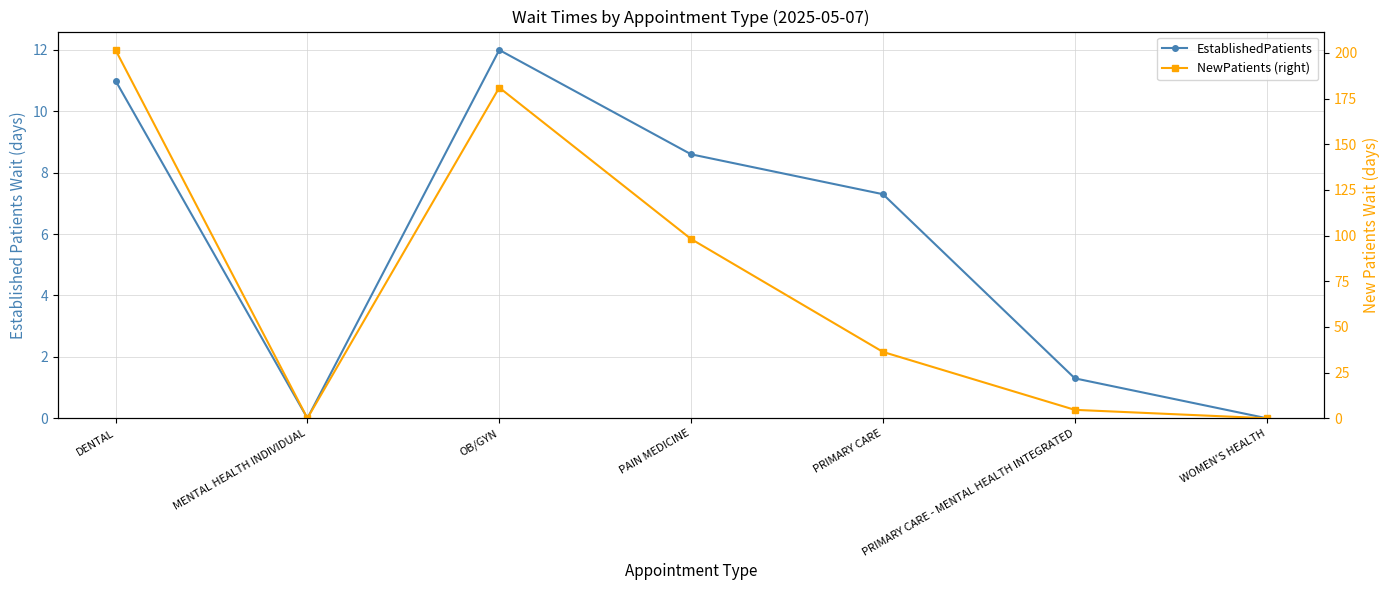

What is the difference between the NewPatients (right) values at DENTAL and OB/GYN?

20.6